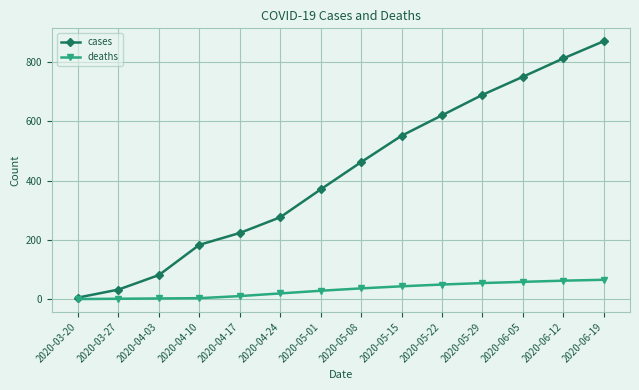

Count the number of data series in this chart.

2